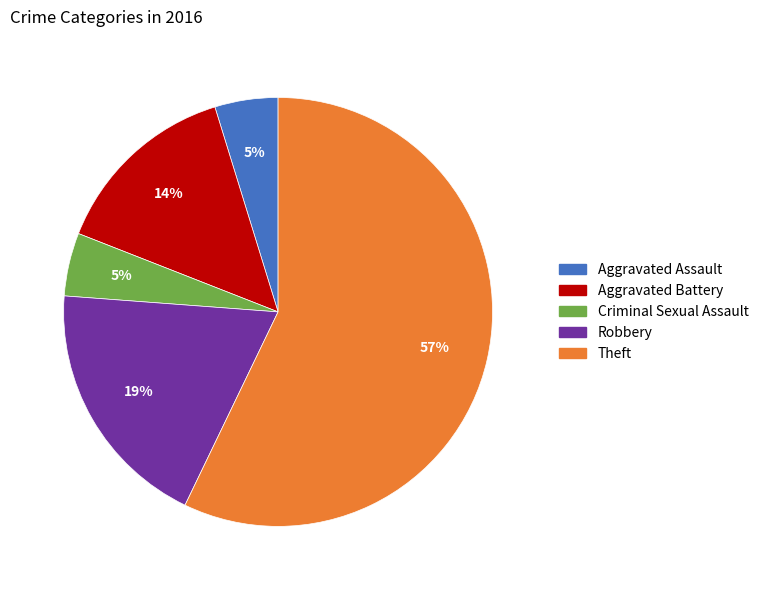

Combined, do Aggravated Assault and Theft account for over 50%?

Yes